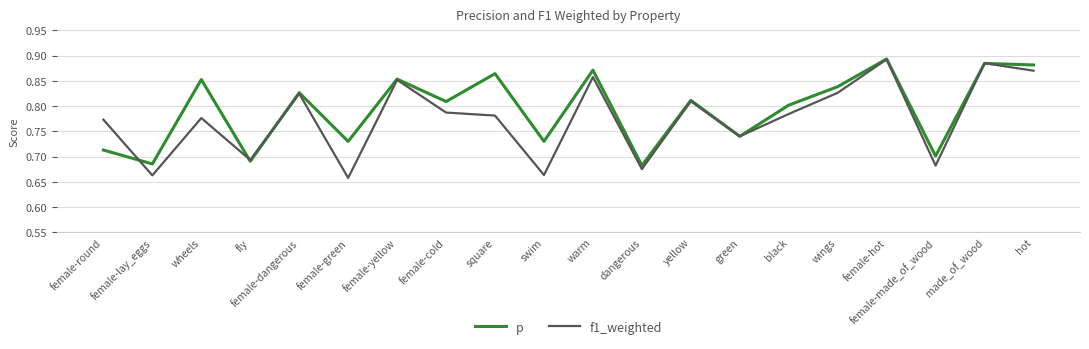

The p series shows 1.4 at hot. True or false?

False